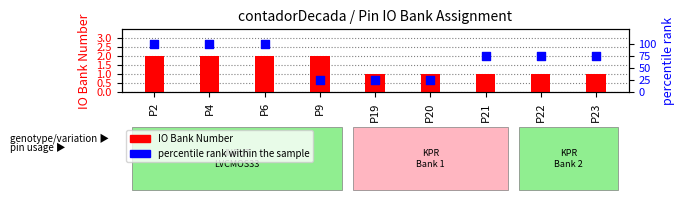

What is the total value across all series at P21?

76